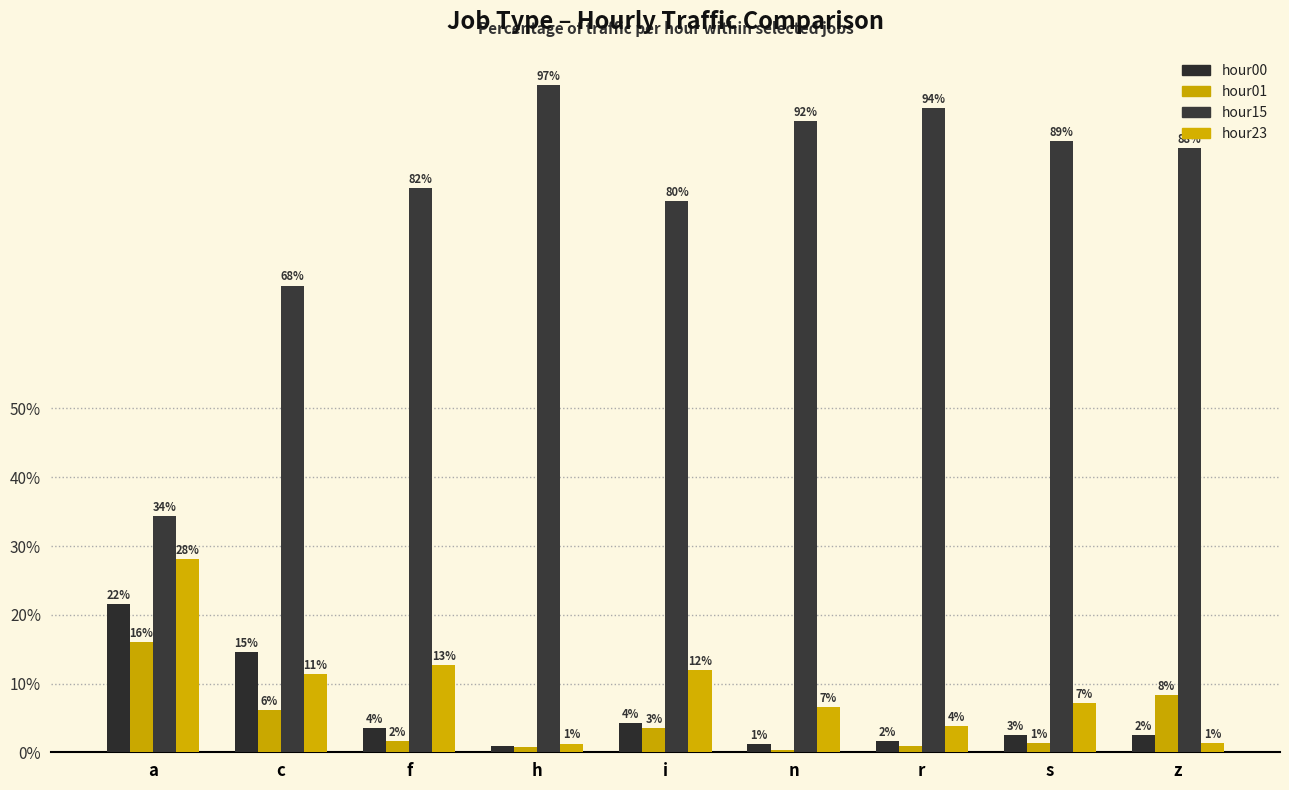

What is the difference between the maximum and minimum values in the hour23 series?

26.8